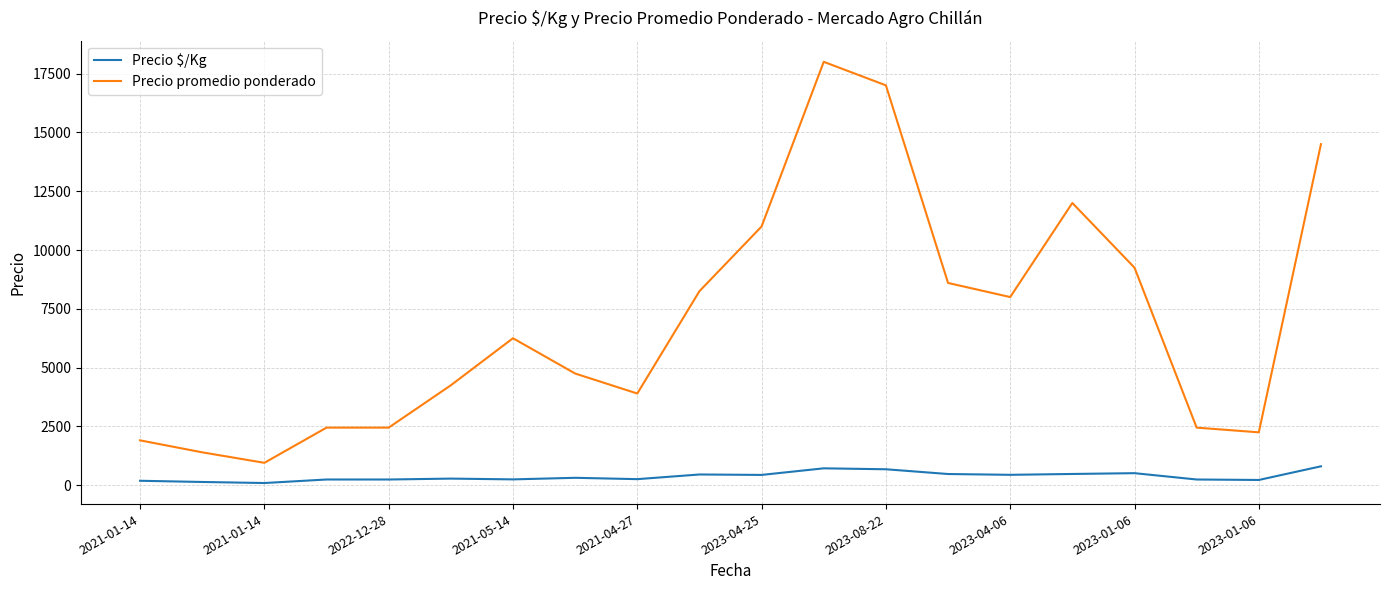

What is the sum of all Precio $/Kg values?

7516